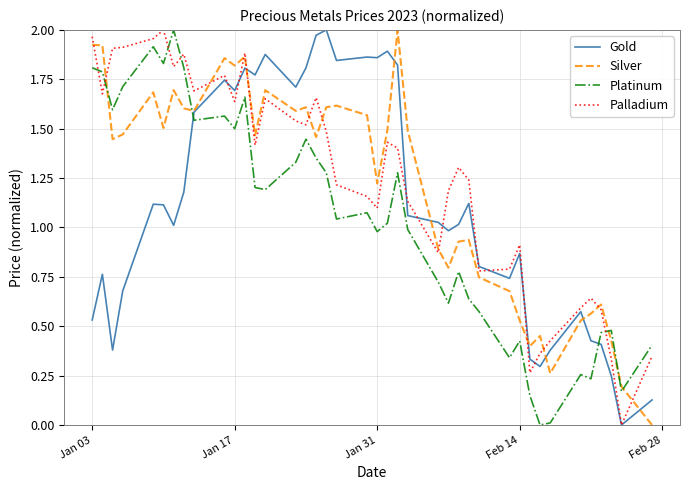

After their last crossing, which series has the higher values: Gold or Silver?

Gold